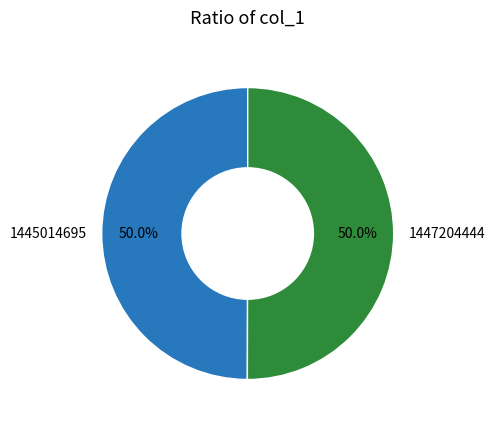

To the nearest percent, what portion does 1447204444 represent?

50%